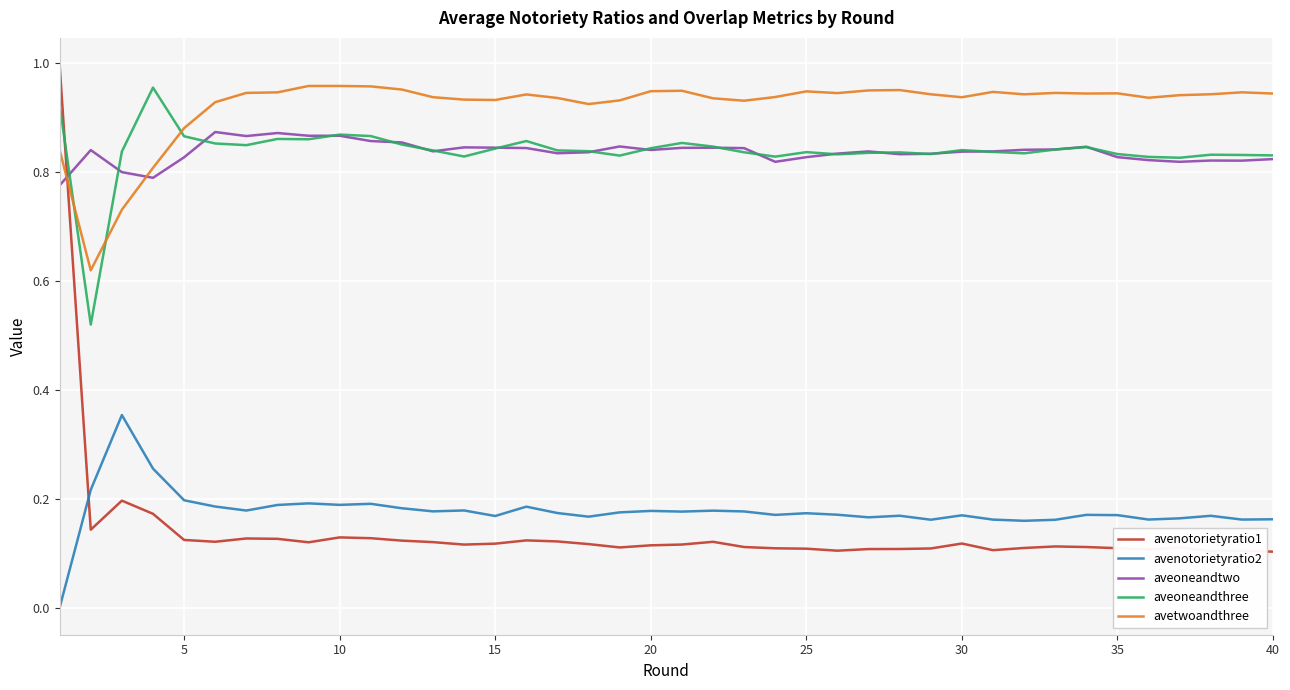

True or false: avenotorietyratio2 and aveoneandthree cross at least once.

False